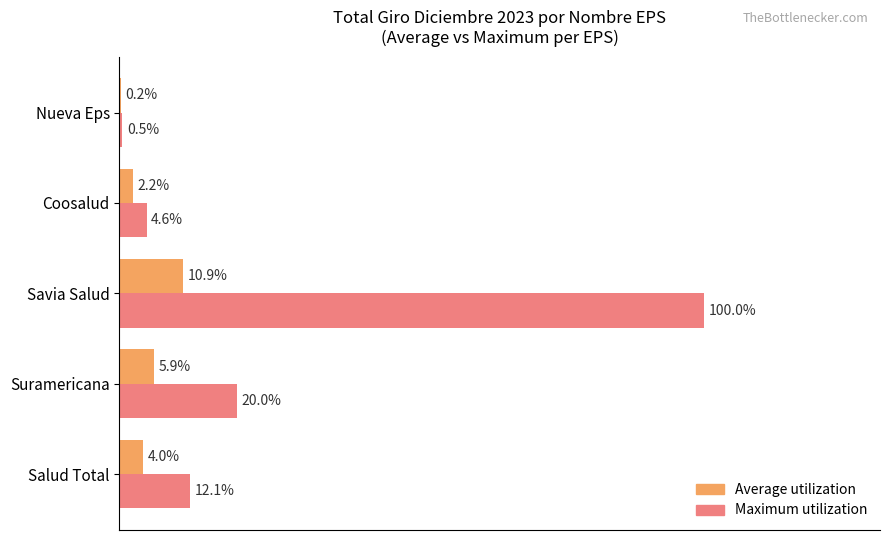

Where is Maximum utilization nearest to the value 50?

Suramericana